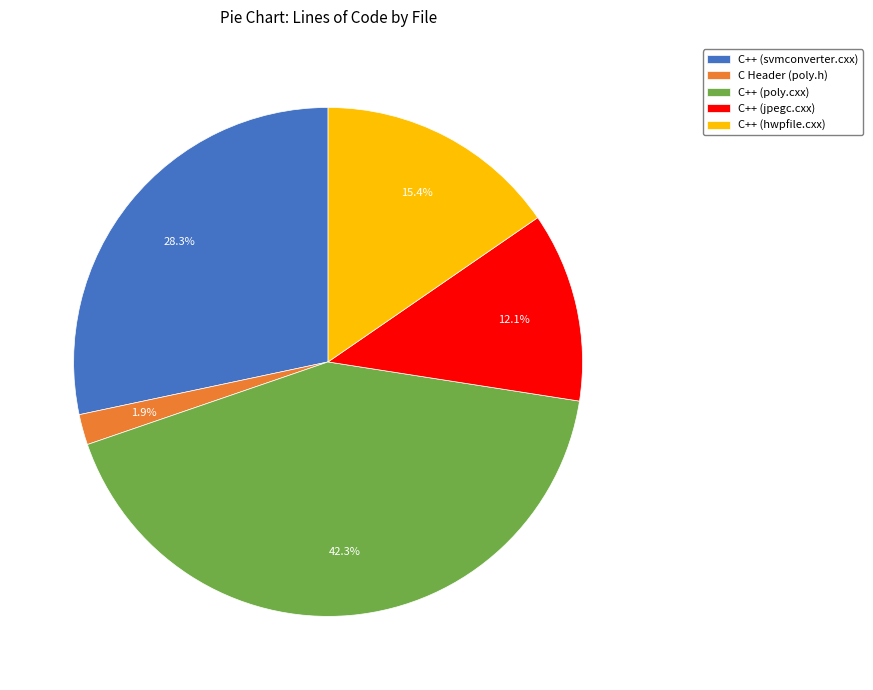

Is it true that C++ (jpegc.cxx) is 1% of the pie?

False